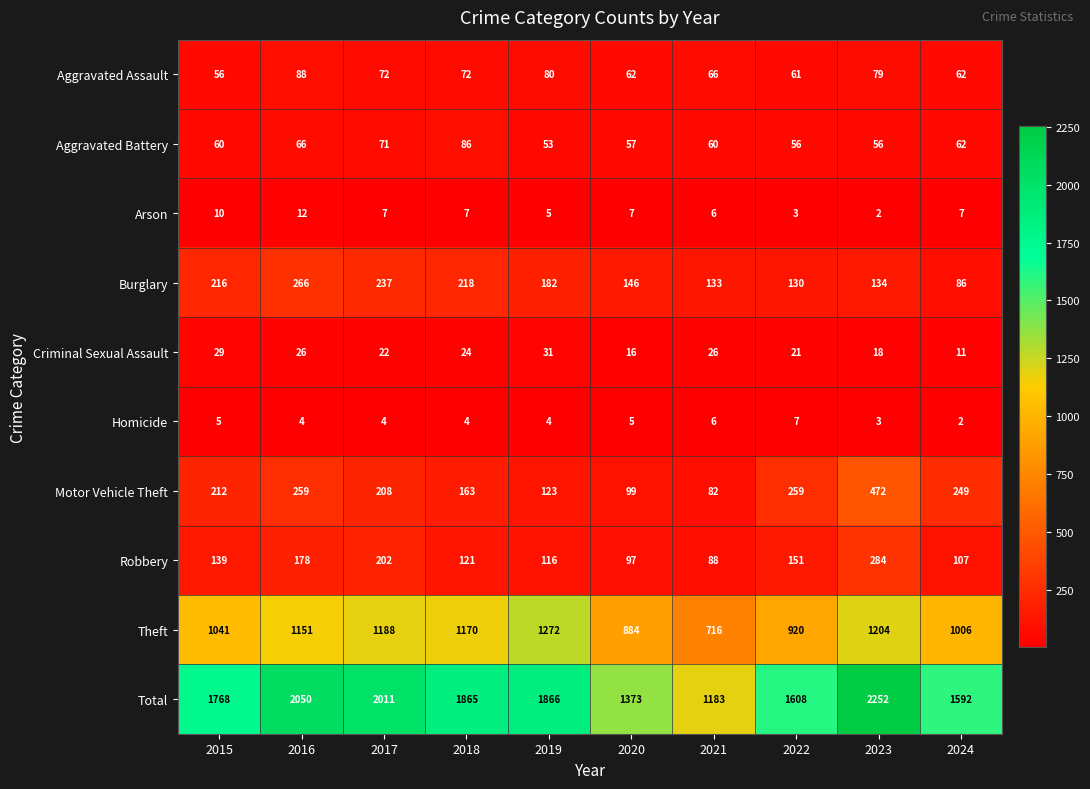

True or false: Theft has a value of 363 at 2021.

False